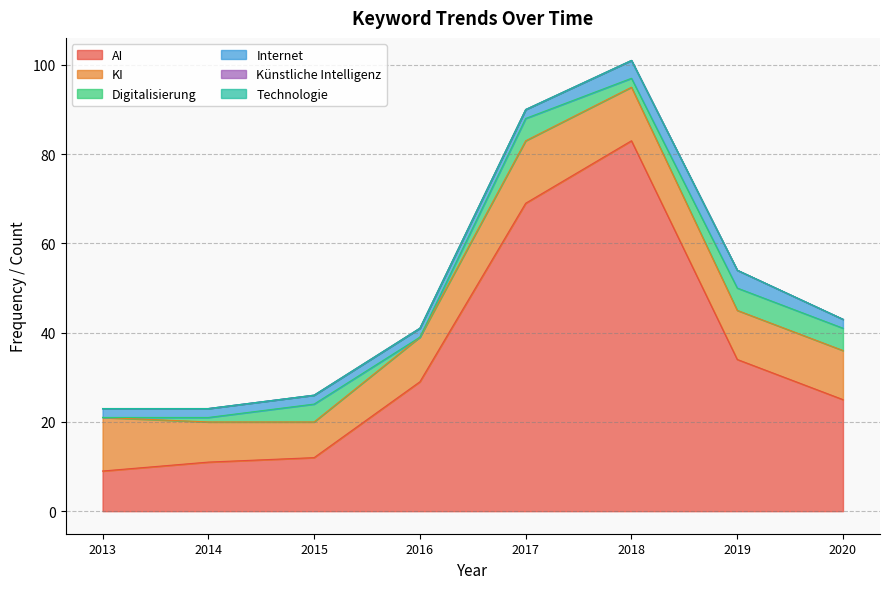

What is the average value of the Digitalisierung series?

3